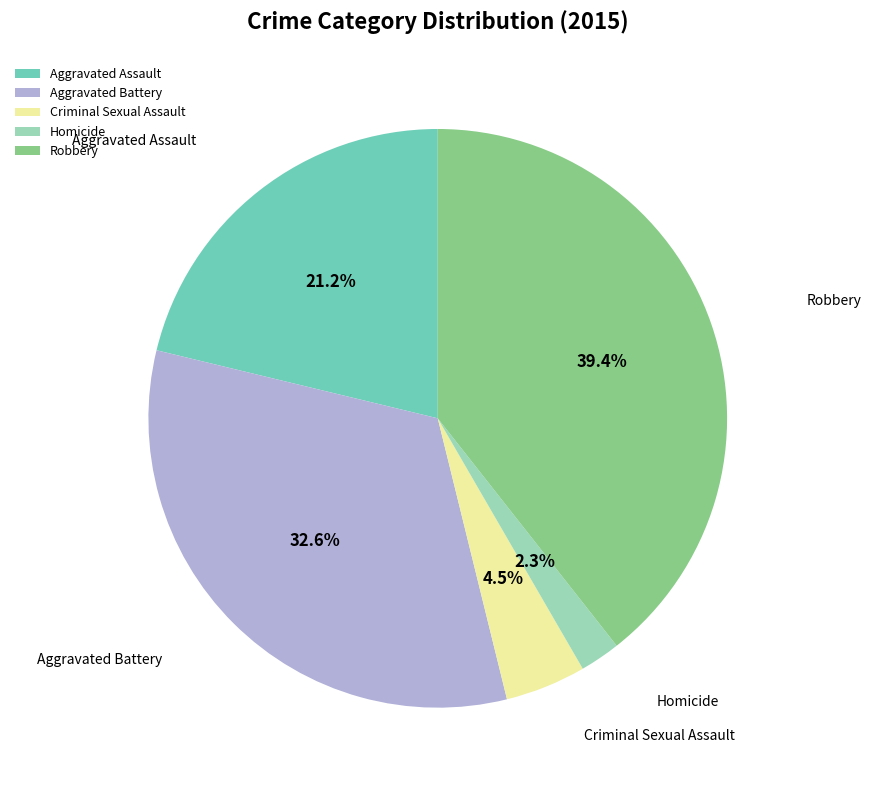

Which category has the smallest portion of the pie?

Homicide